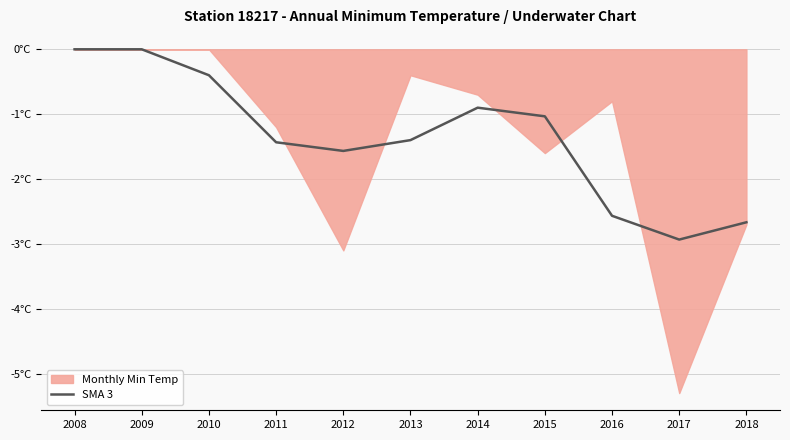

What is the average value?

-1.4